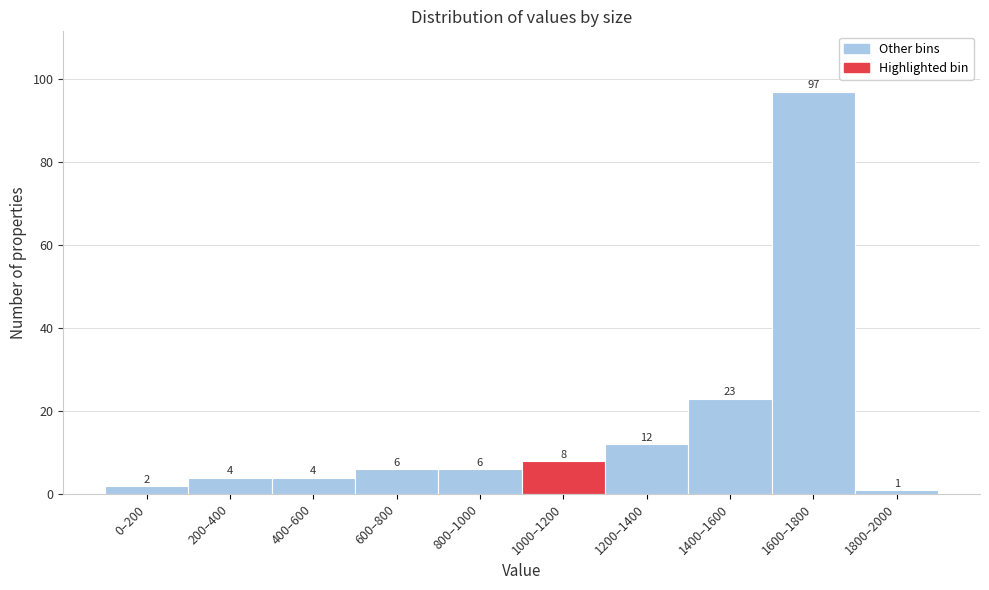

Reading right to left, what are all the values shown in this chart?

1800–2000=1	1600–1800=97	1400–1600=23	1200–1400=12	1000–1200=8	800–1000=6	600–800=6	400–600=4	200–400=4	0–200=2